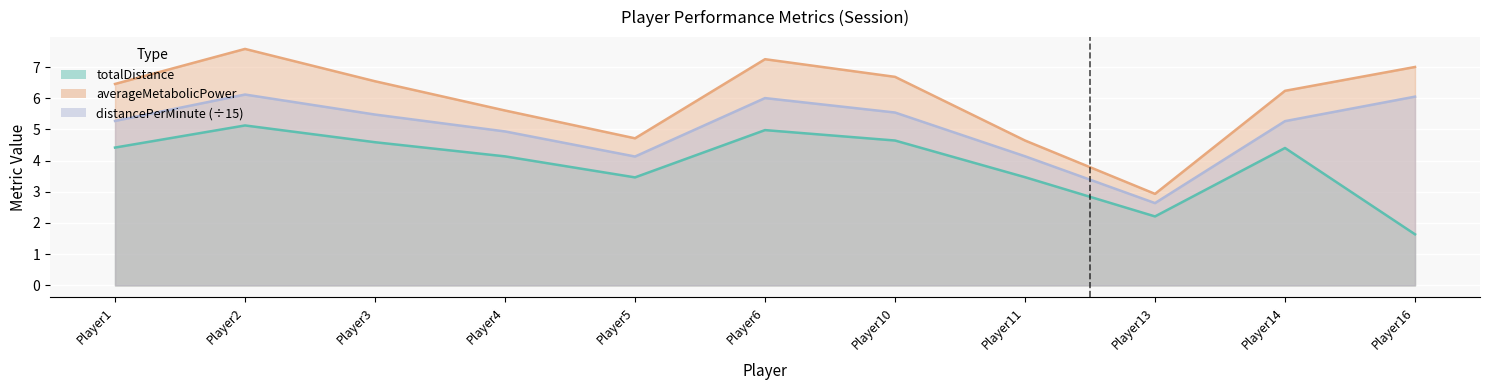

What value does the averageMetabolicPower series have at Player4?

5.6